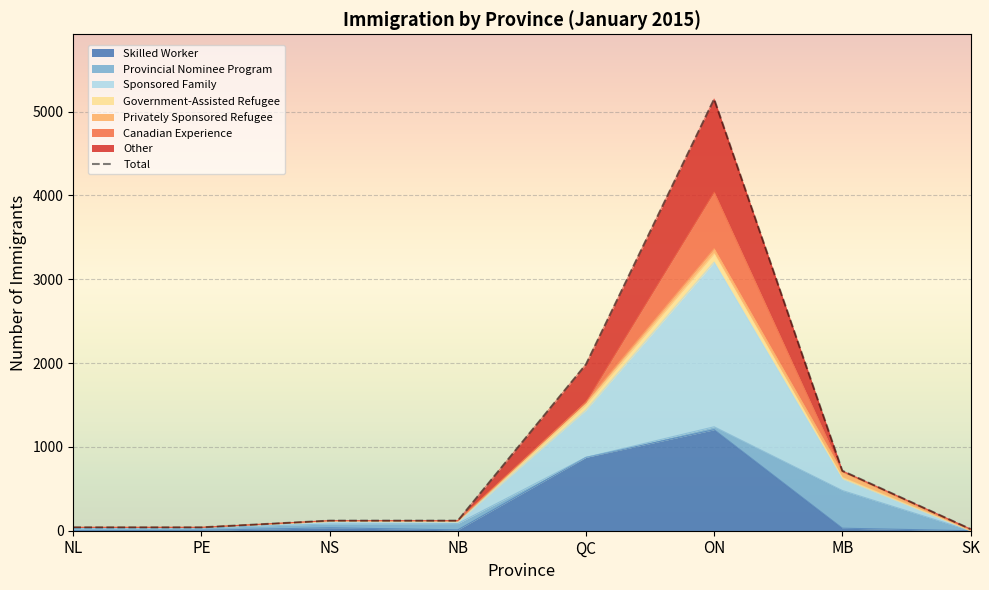

At which label is Skilled Worker closest to 602?

QC